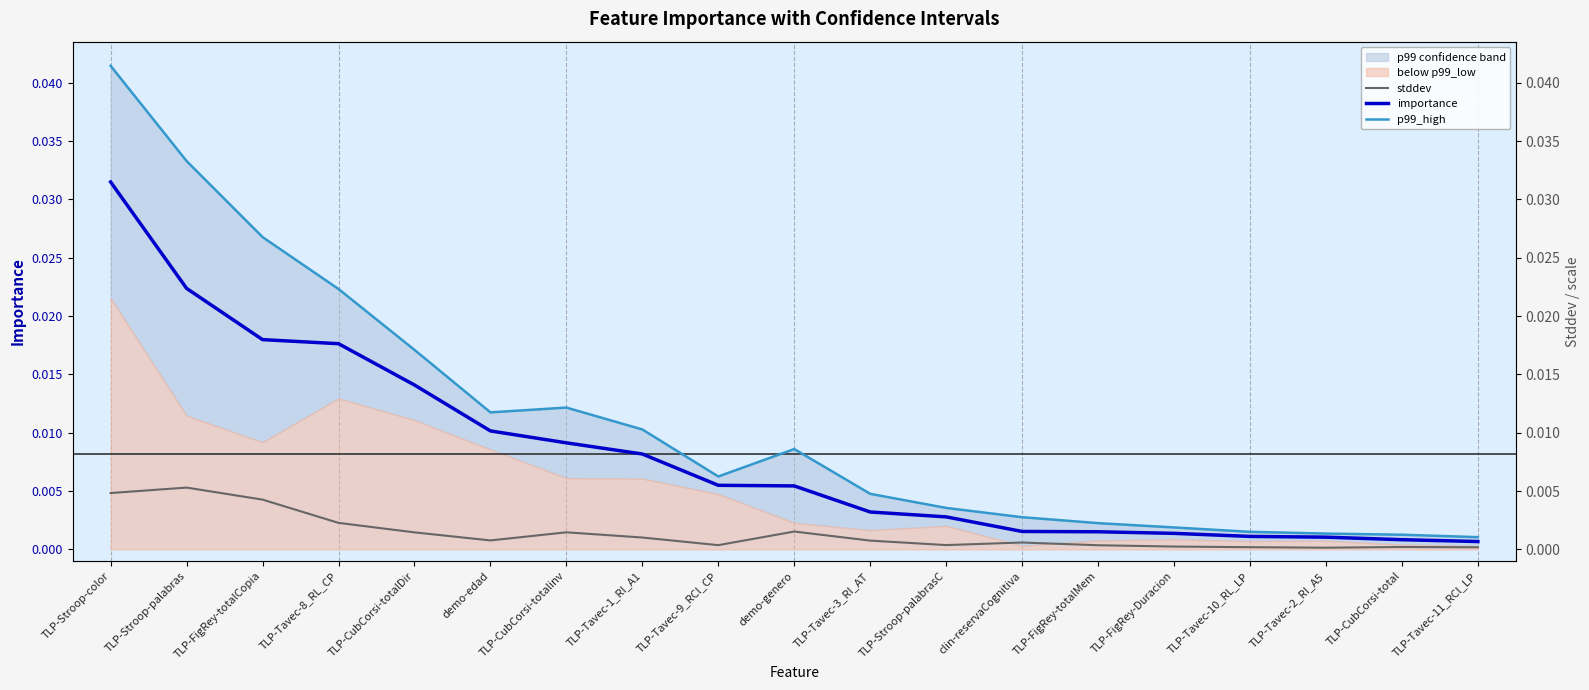

Is the value of stddev at TLP-Tavec-9_RCl_CP greater than the value of p99_high at TLP-Tavec-2_RI_A5?

No